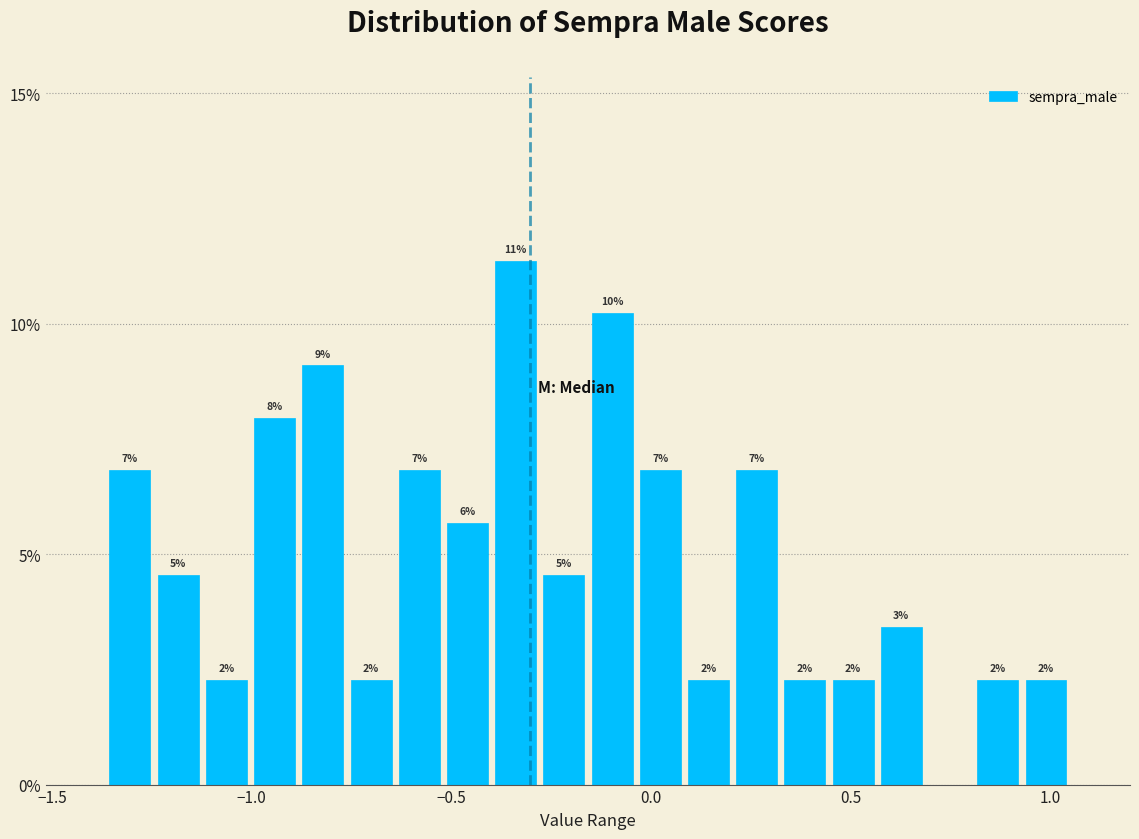

Read against the x-axis, roughly where is the centre of the tallest bar?

-0.35